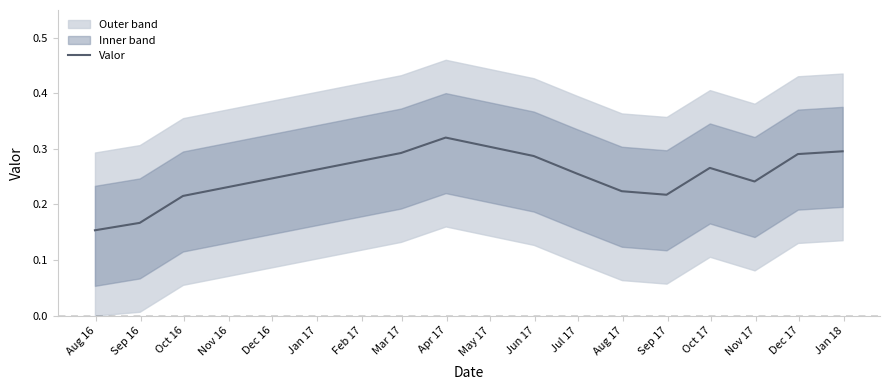

How many lines are shown in the chart?

1